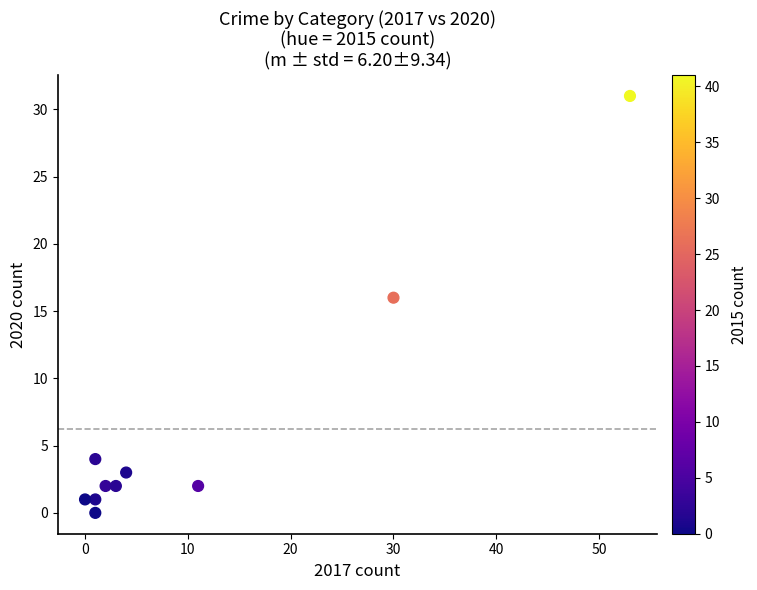

What is the range of Y values (max minus min)?

31